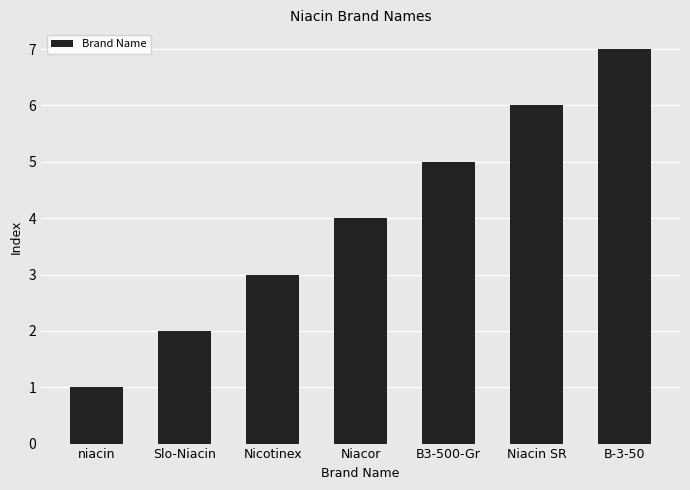

Reading left to right, extract all data points from this chart.

1	2	3	4	5	6	7